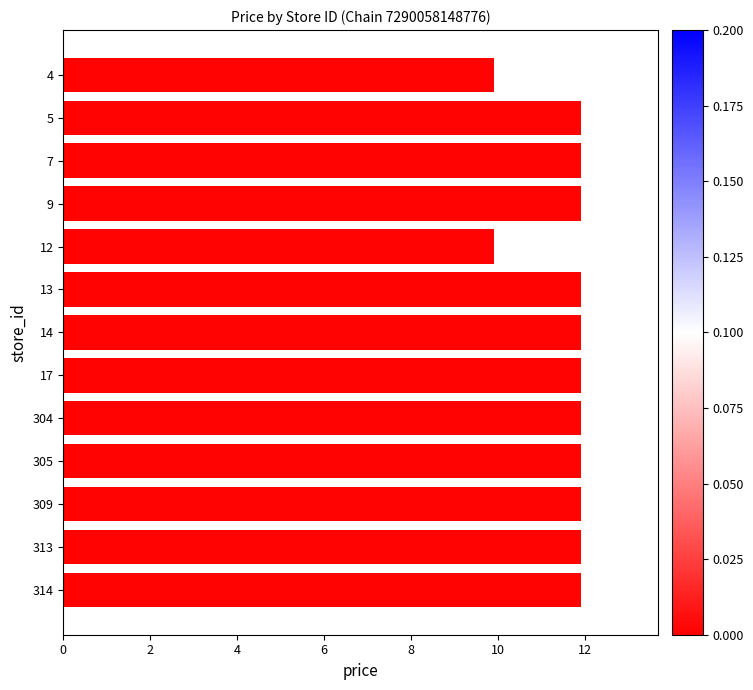

Count the number of data series in this chart.

1